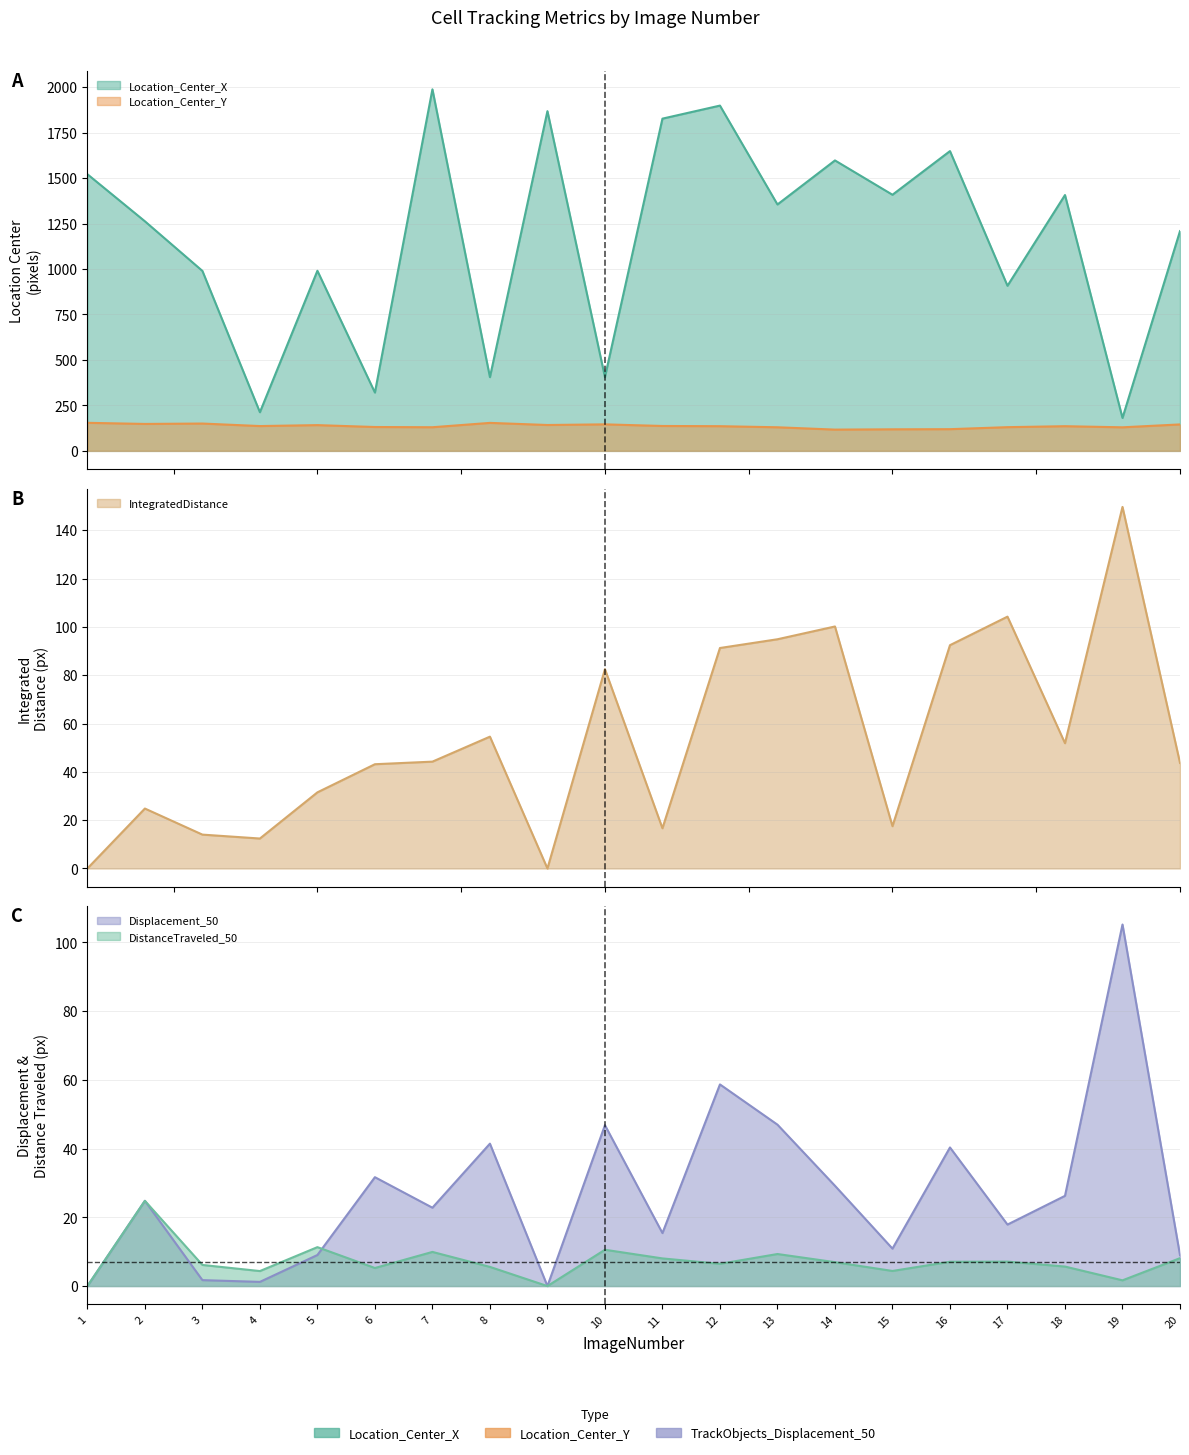

True or false: TrackObjects_IntegratedDistance_50 and Location_Center_X intersect in this chart.

False